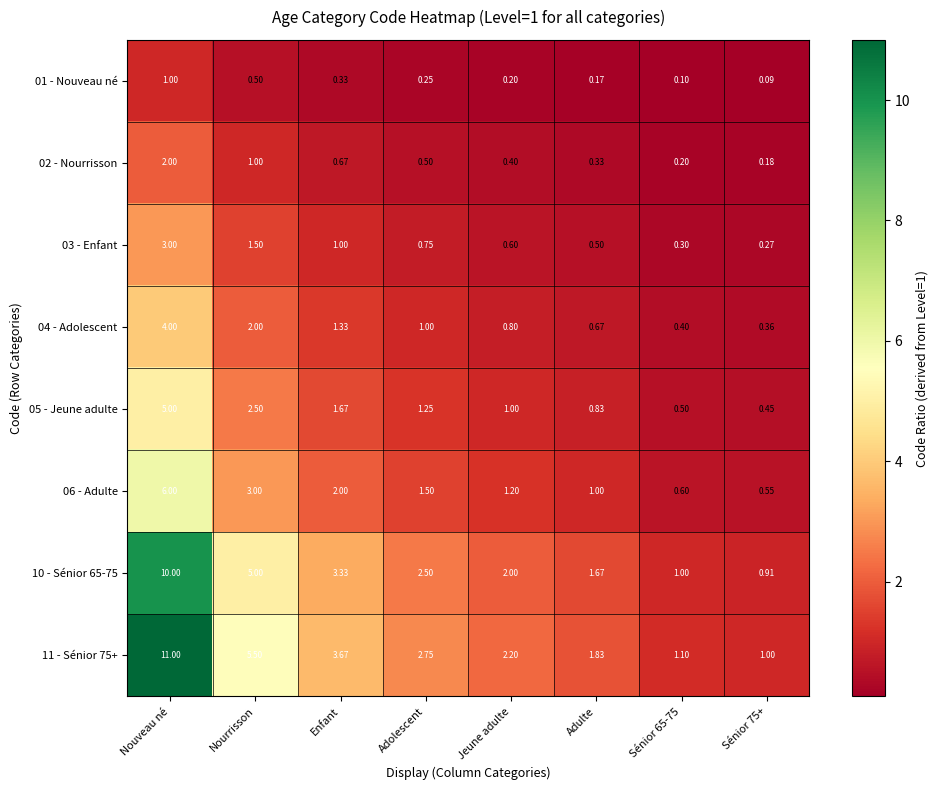

How many distinct data groups are displayed?

8